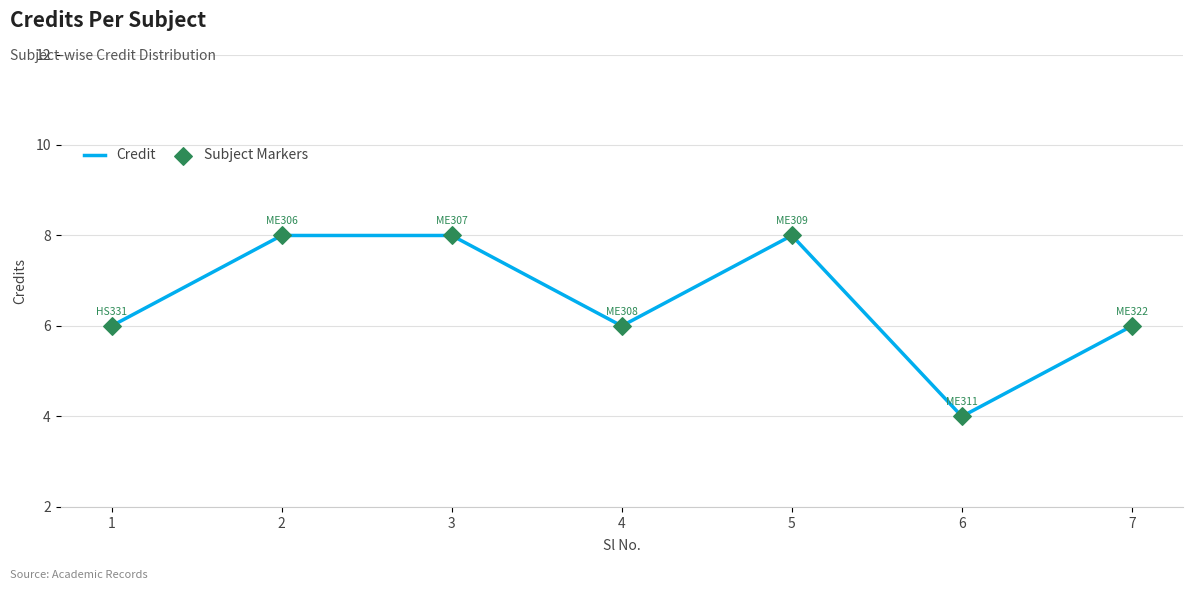

What is the sum of all values?

46